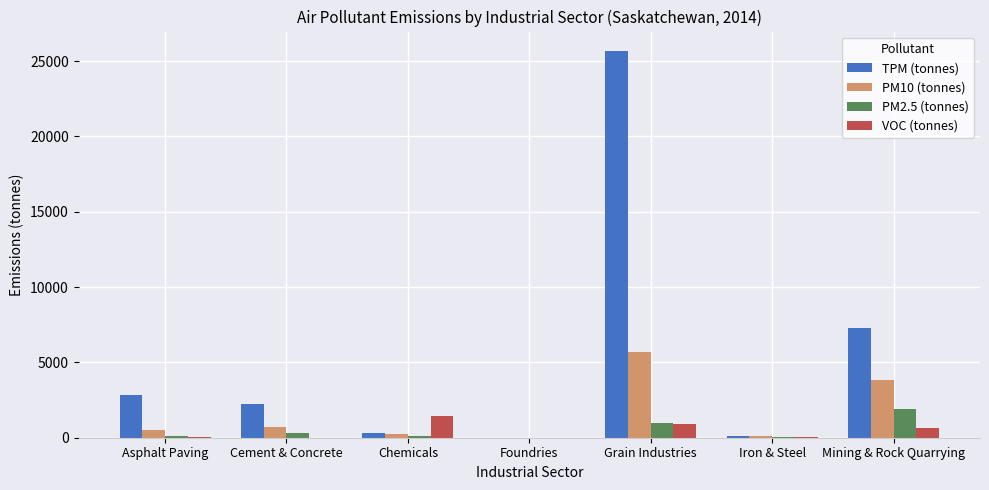

What are all the series names shown in the legend?

TPM (tonnes), PM10 (tonnes), PM2.5 (tonnes), VOC (tonnes)